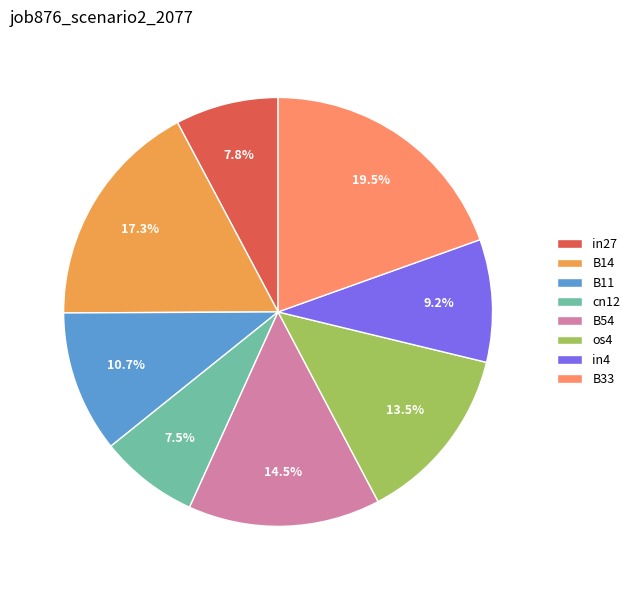

Does B54 represent more than half of the total?

No